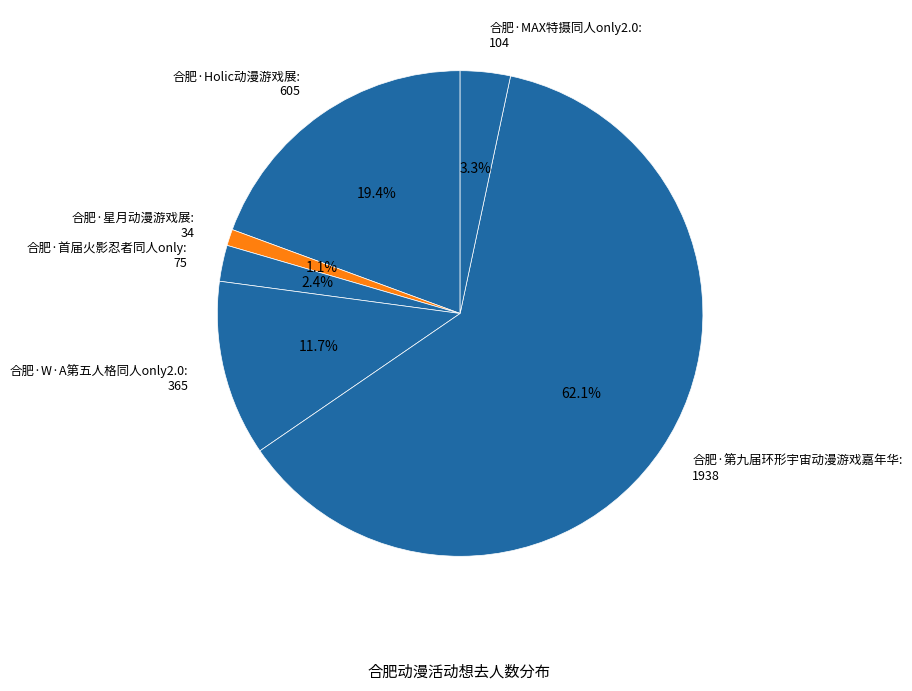

True or false: 合肥·第九届环形宇宙动漫游戏嘉年华 accounts for 62% of the total.

True